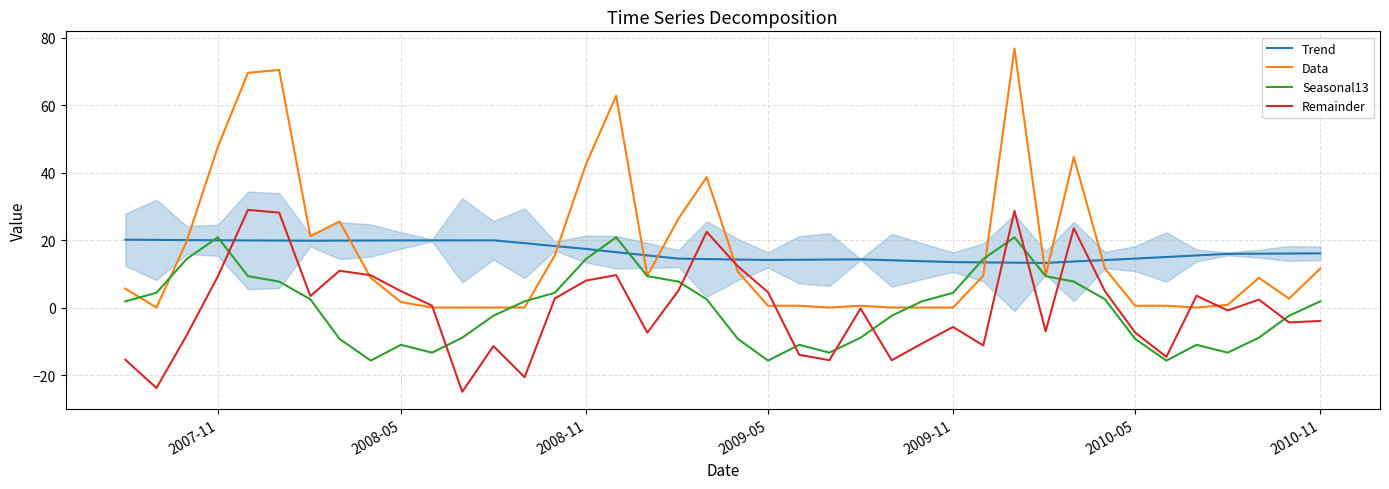

After their last crossing, which series has the higher values: Remainder or Trend?

Trend